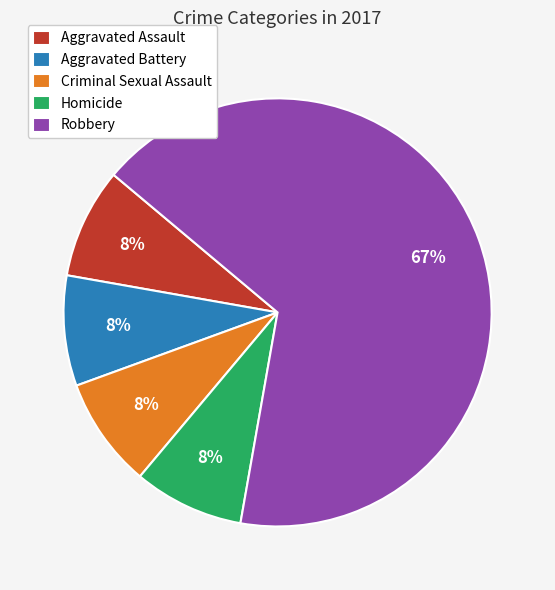

Which slice is the largest?

Robbery